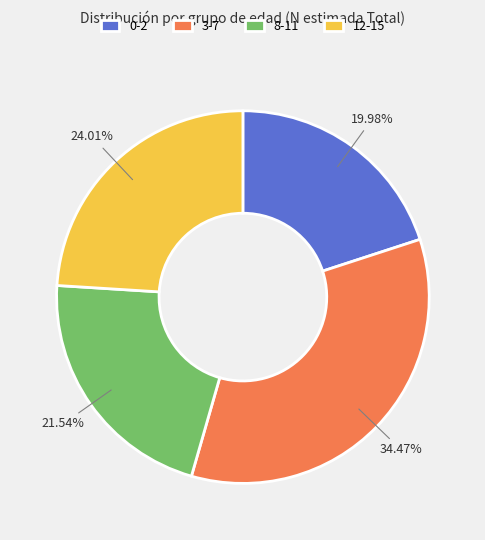

Is the sum of 3-7 and 0-2 greater than half?

Yes